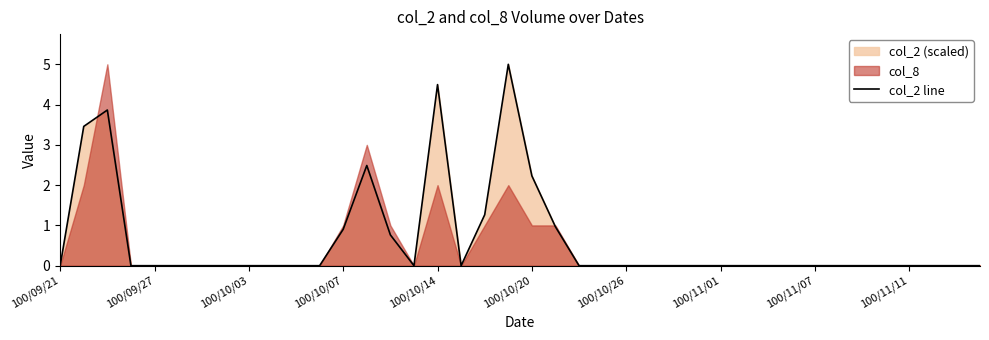

Is it true that the value at 11 is 3.3?

False